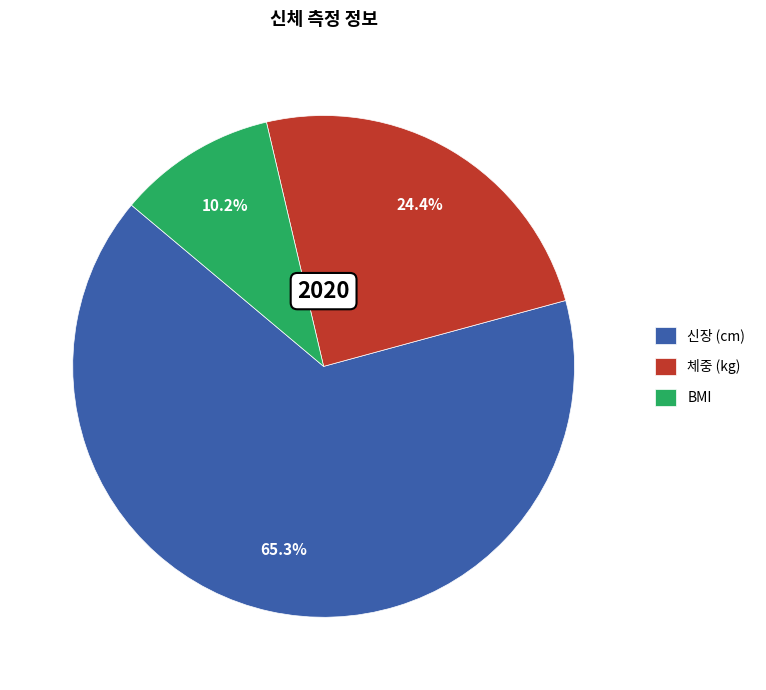

Is there any slice that represents more than half of the pie?

Yes